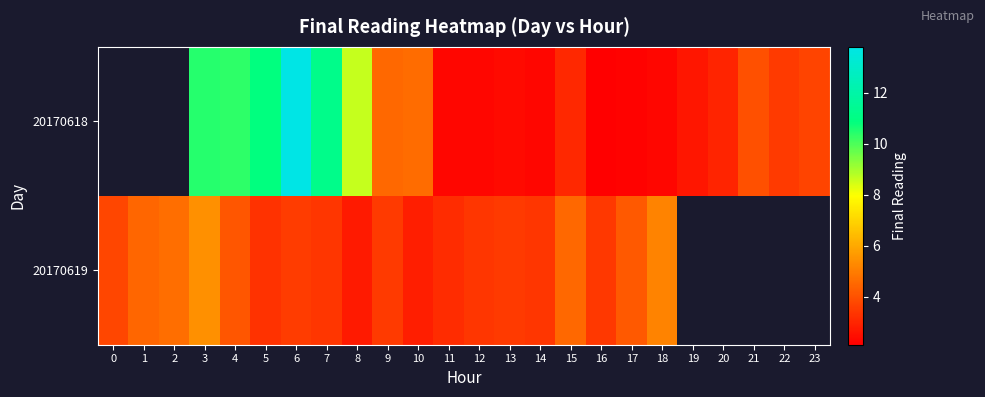

True or false: 20170618 has a value of 2.3 at 11.

True